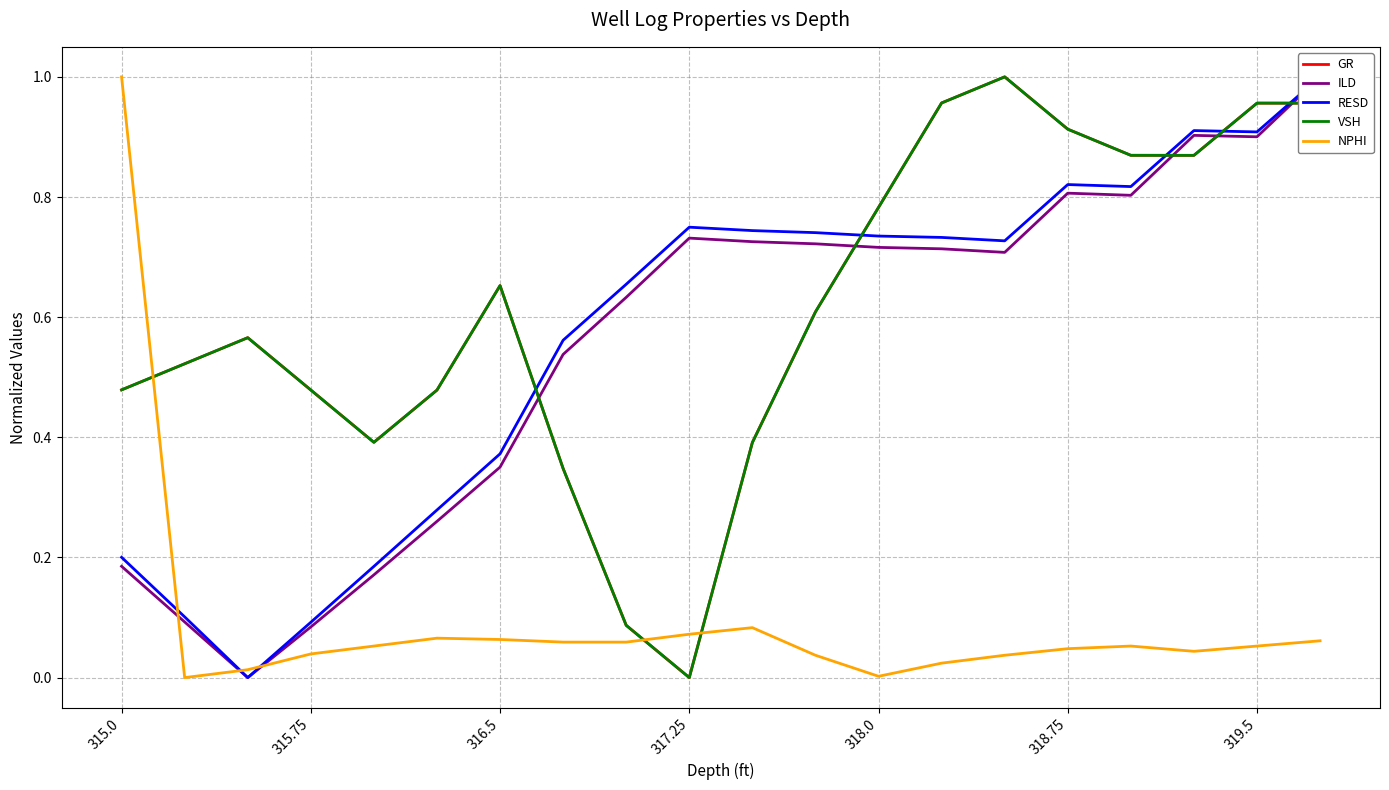

How many positive values does the NPHI series have?

19